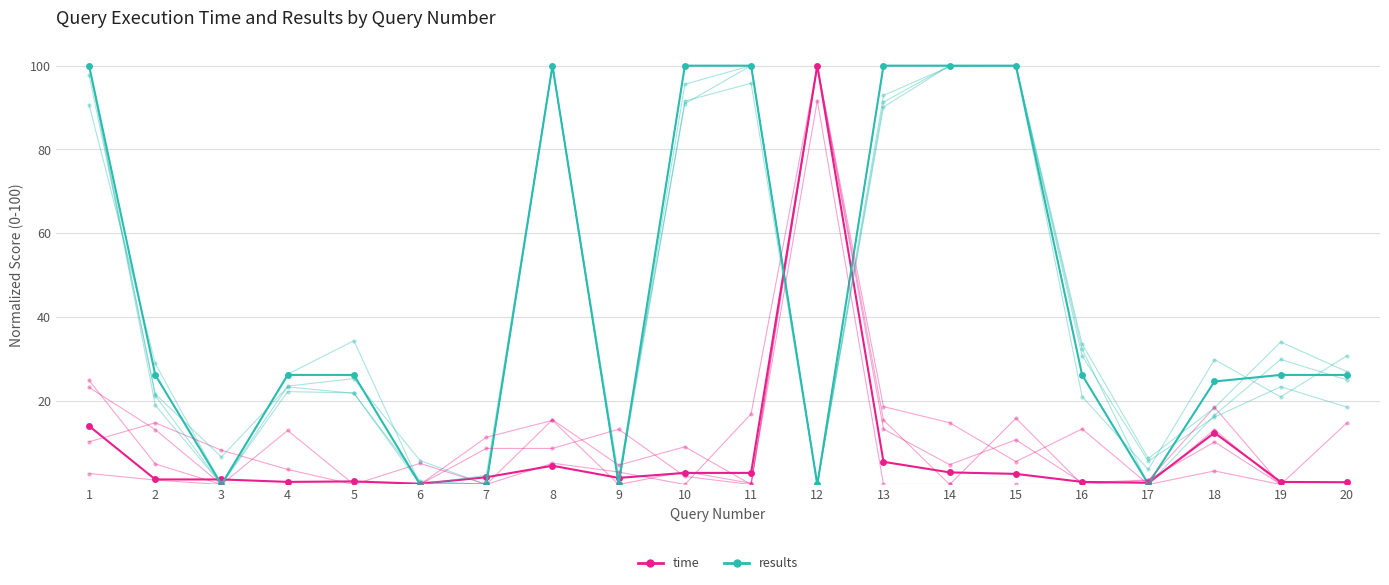

At which category does the chart reach its peak across all series?

1